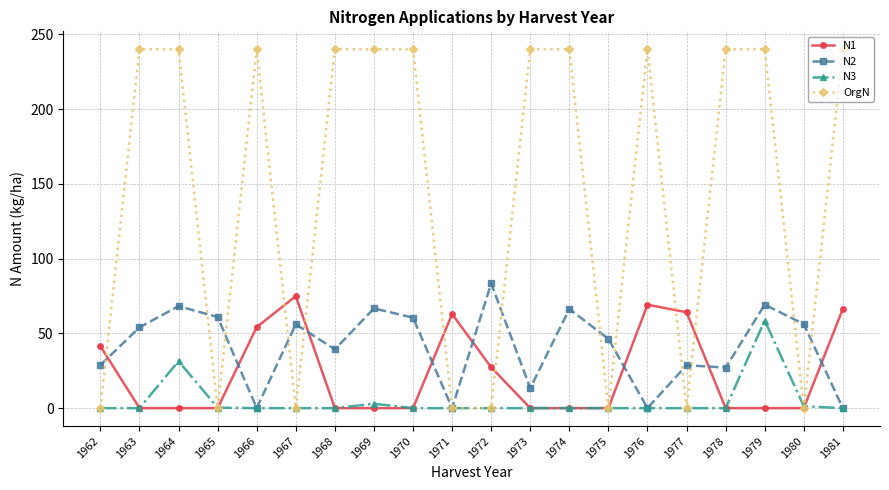

How many lines are shown in the chart?

4